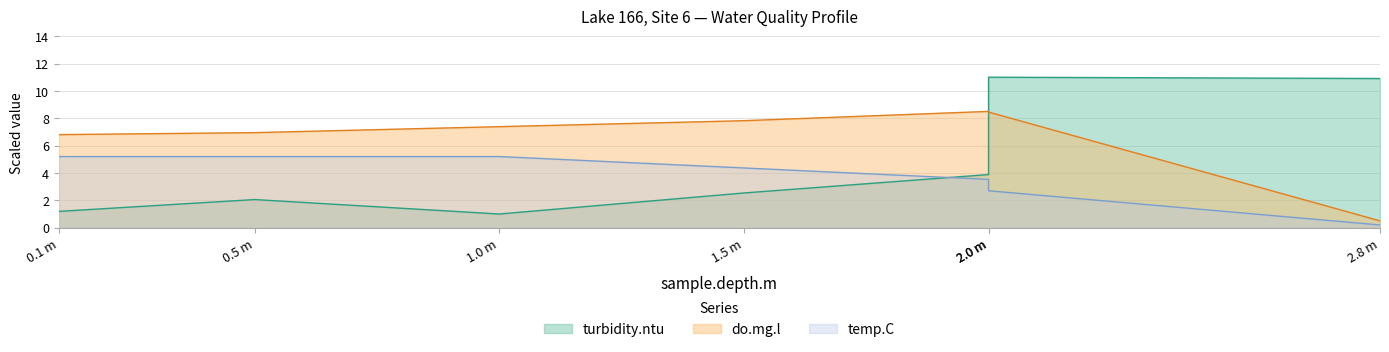

How many interior local peaks does the do.mg.l series have?

1